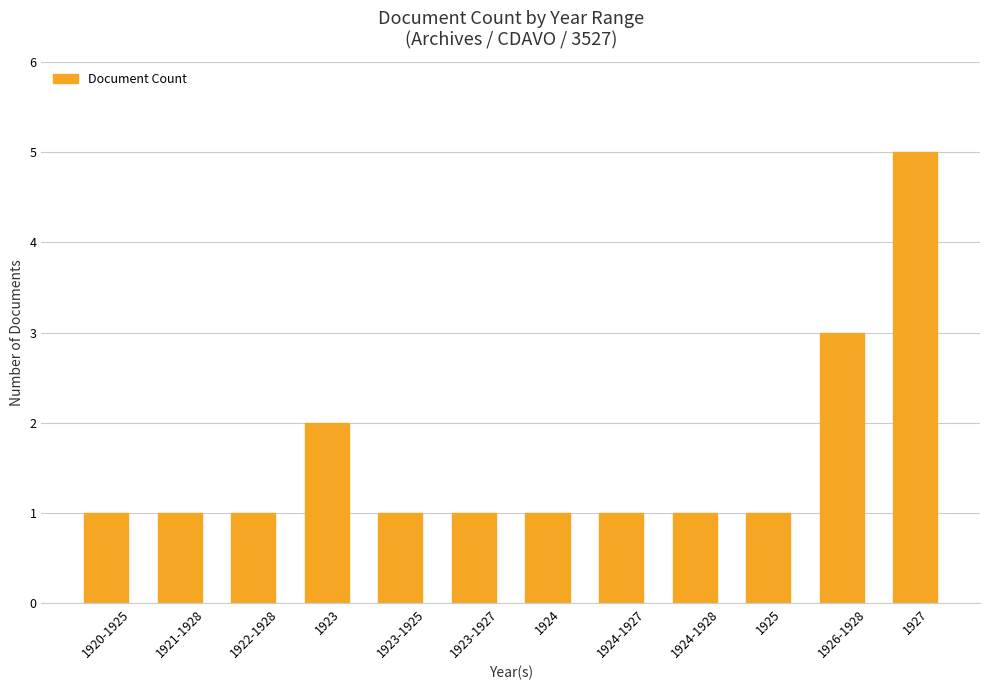

The value at 1920-1925 is 0. True or false?

False